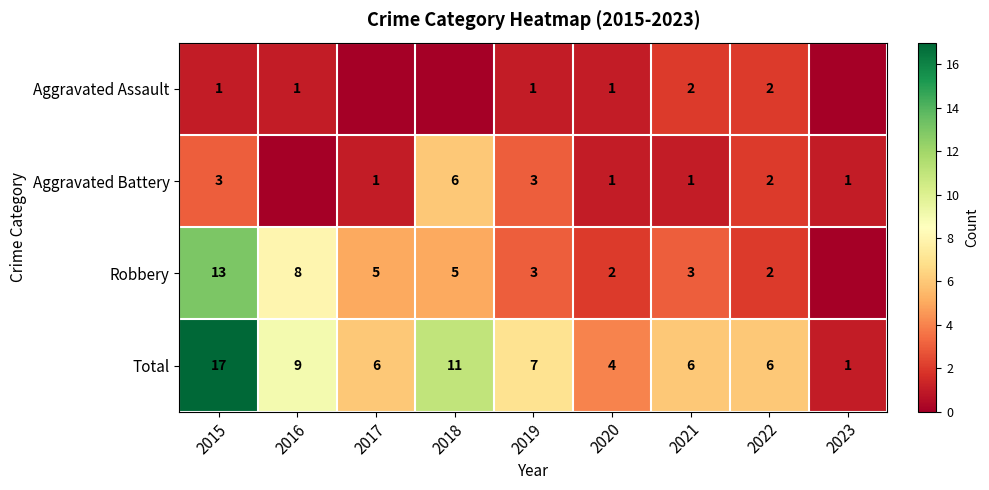

Which category has the highest value across all series?

2015